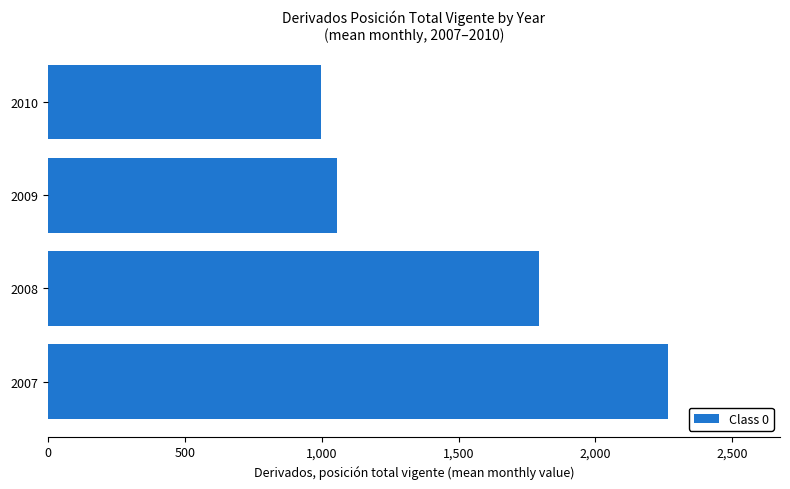

Does the chart contain stacked bars?

No